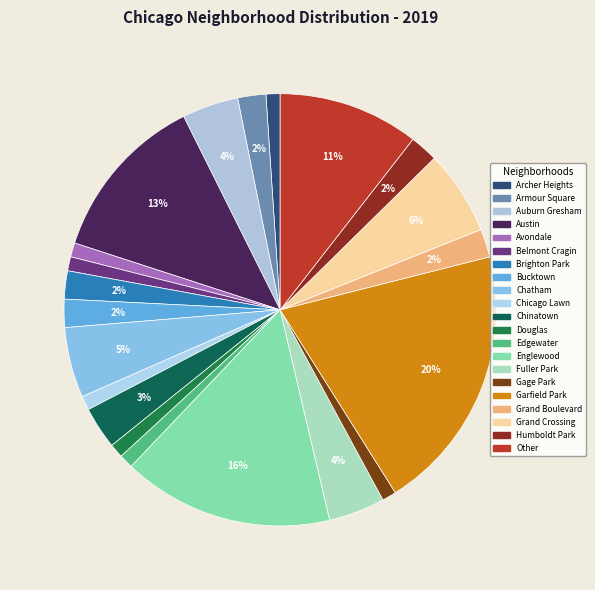

Count the number of slices in the pie.

21